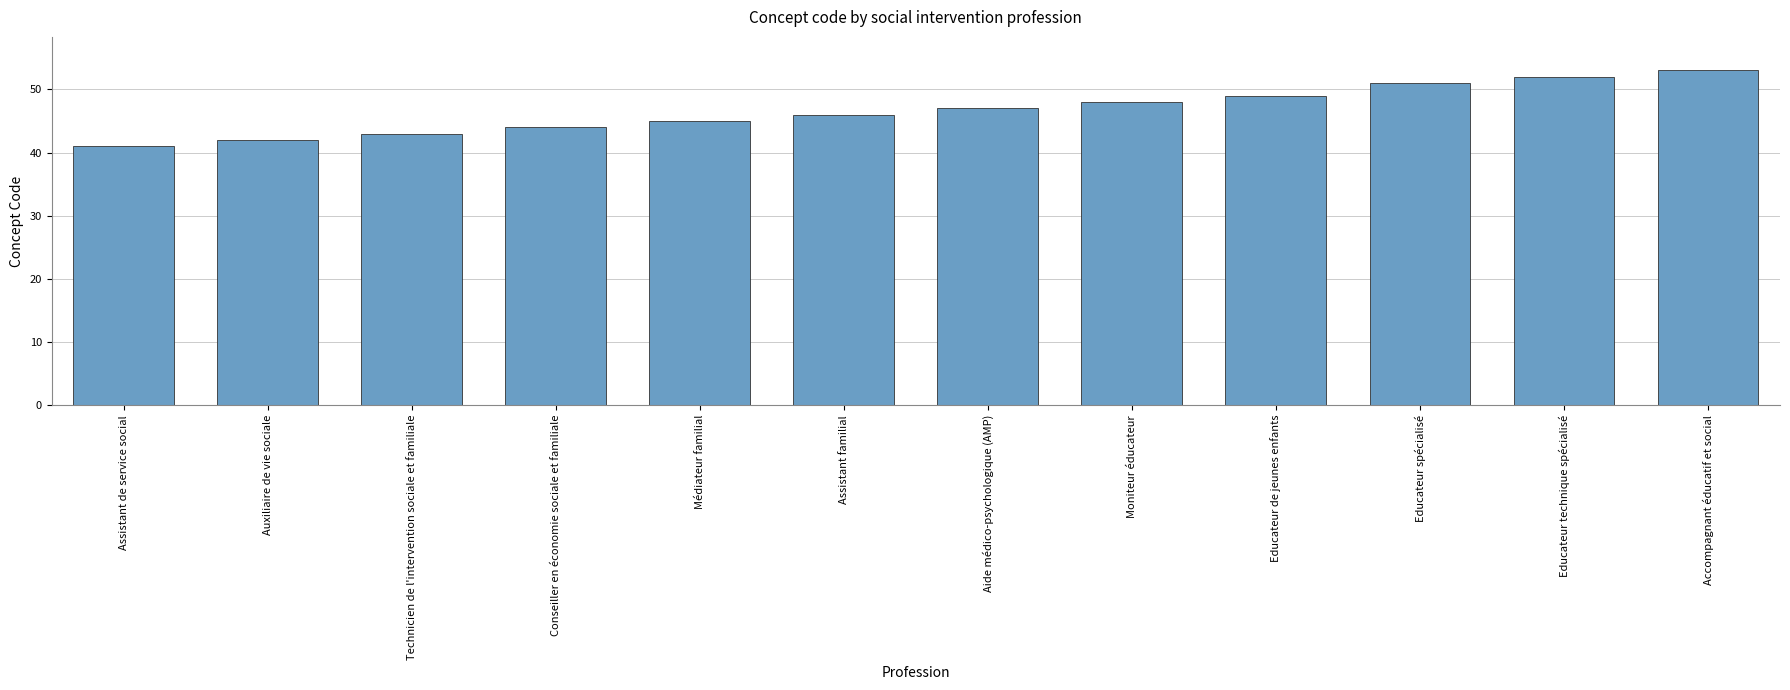

List the labels in order of value, largest first.

Accompagnant éducatif et social, Educateur technique spécialisé, Educateur spécialisé, Educateur de jeunes enfants, Moniteur éducateur, Aide médico-psychologique (AMP), Assistant familial, Médiateur familial, Conseiller en économie sociale et familiale, Technicien de l'intervention sociale et familiale, Auxiliaire de vie sociale, Assistant de service social